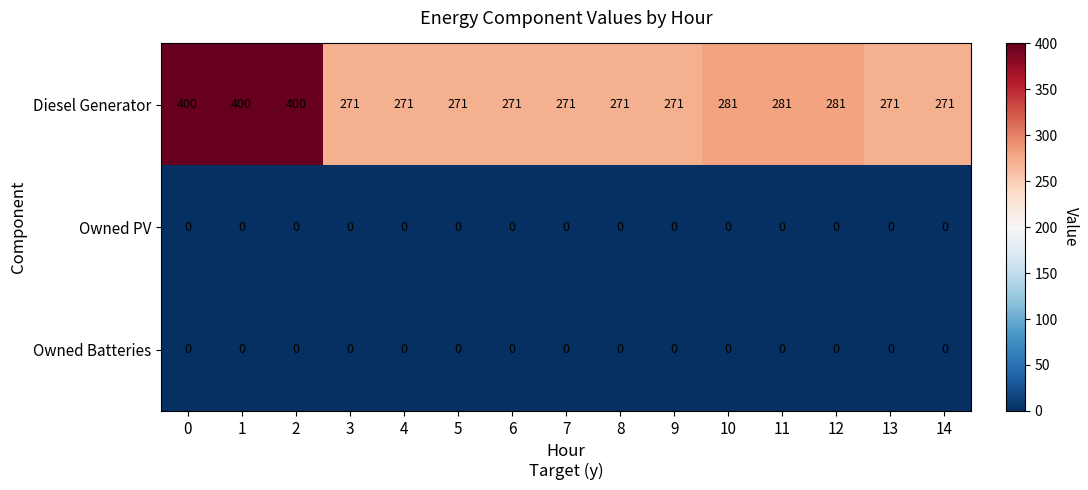

What is the difference between the highest and lowest values at 14?

271